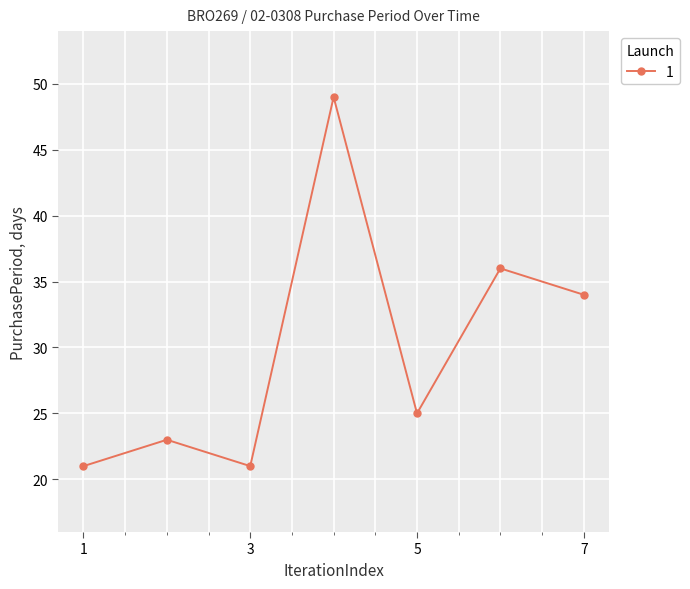

What is the sum of all values?

209